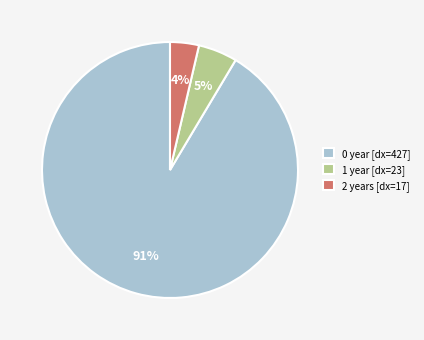

Is it true that 2 years [dx=17] is 18% of the pie?

False